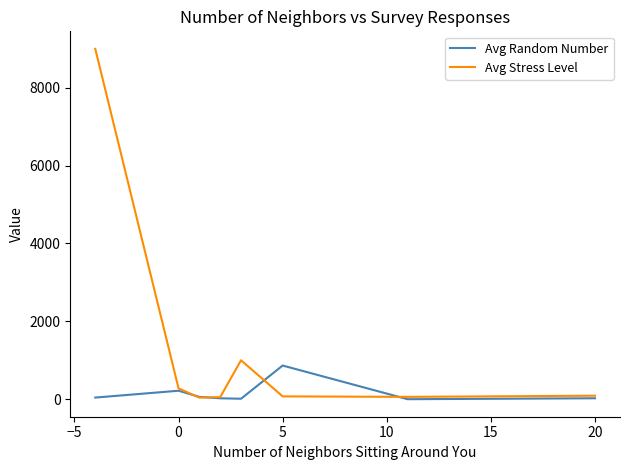

Rank the series by their average value, from lowest to highest.

Avg Random Number, Avg Stress Level